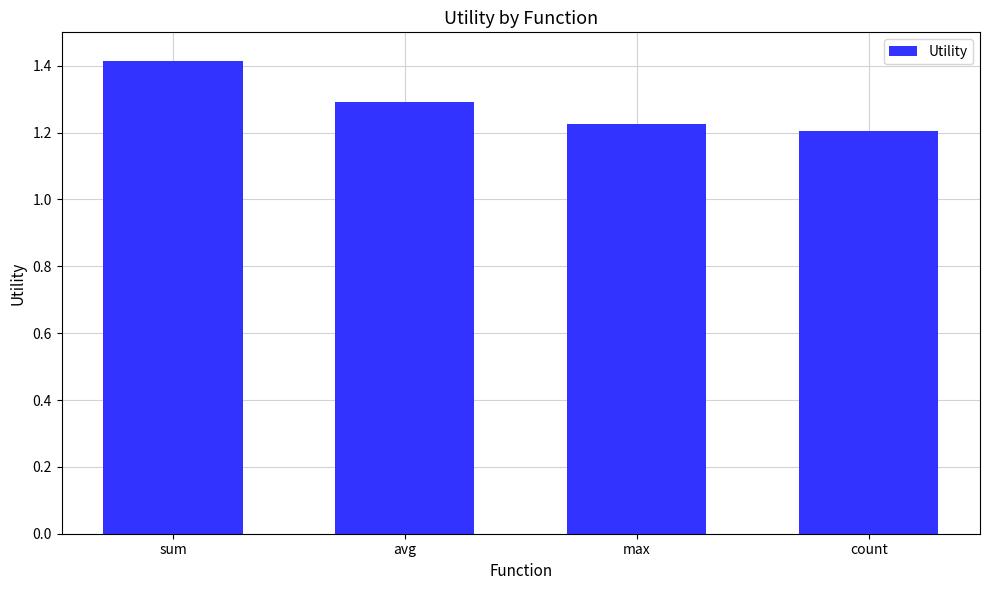

What is the ratio of the value at max to the value at count?

1.0